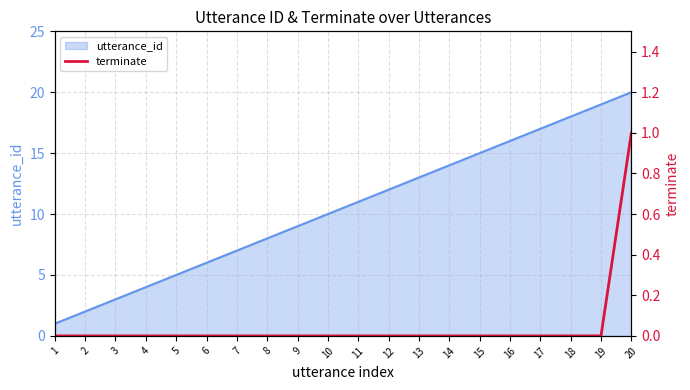

List the labels in order of utterance_id value, largest first.

20, 19, 18, 17, 16, 15, 14, 13, 12, 11, 10, 9, 8, 7, 6, 5, 4, 3, 2, 1